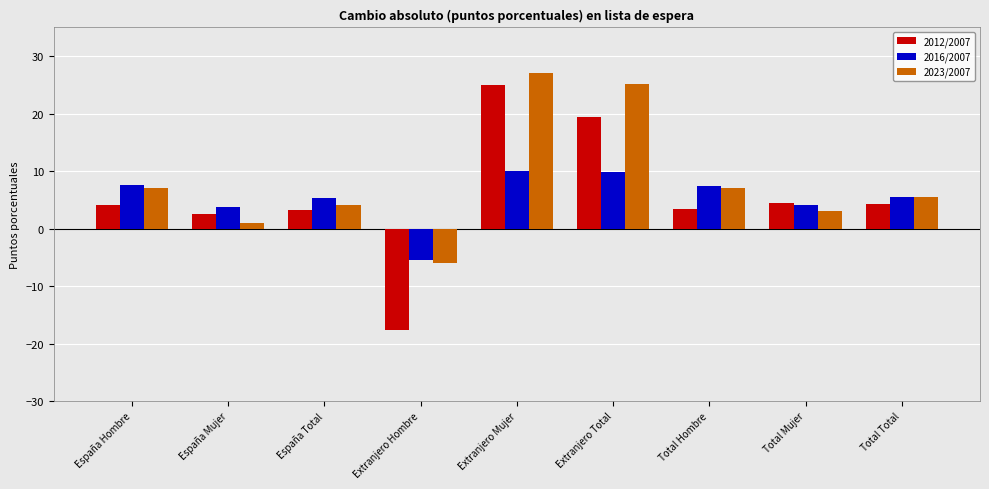

What is the spread (max minus min) of values at Total Total?

1.3